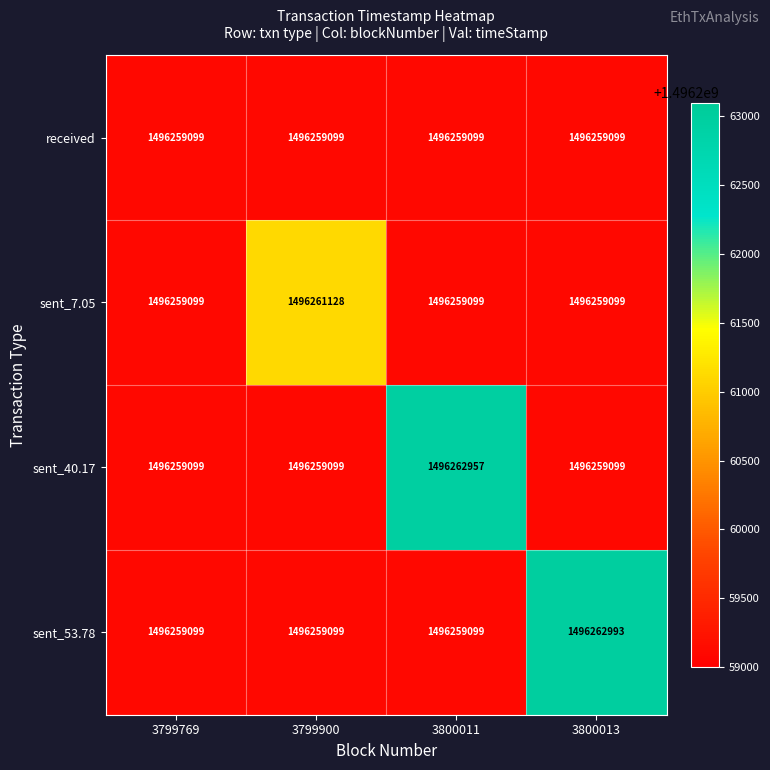

List the series in order of their peak value, highest first.

sent_53.78, sent_40.17, sent_7.05, received